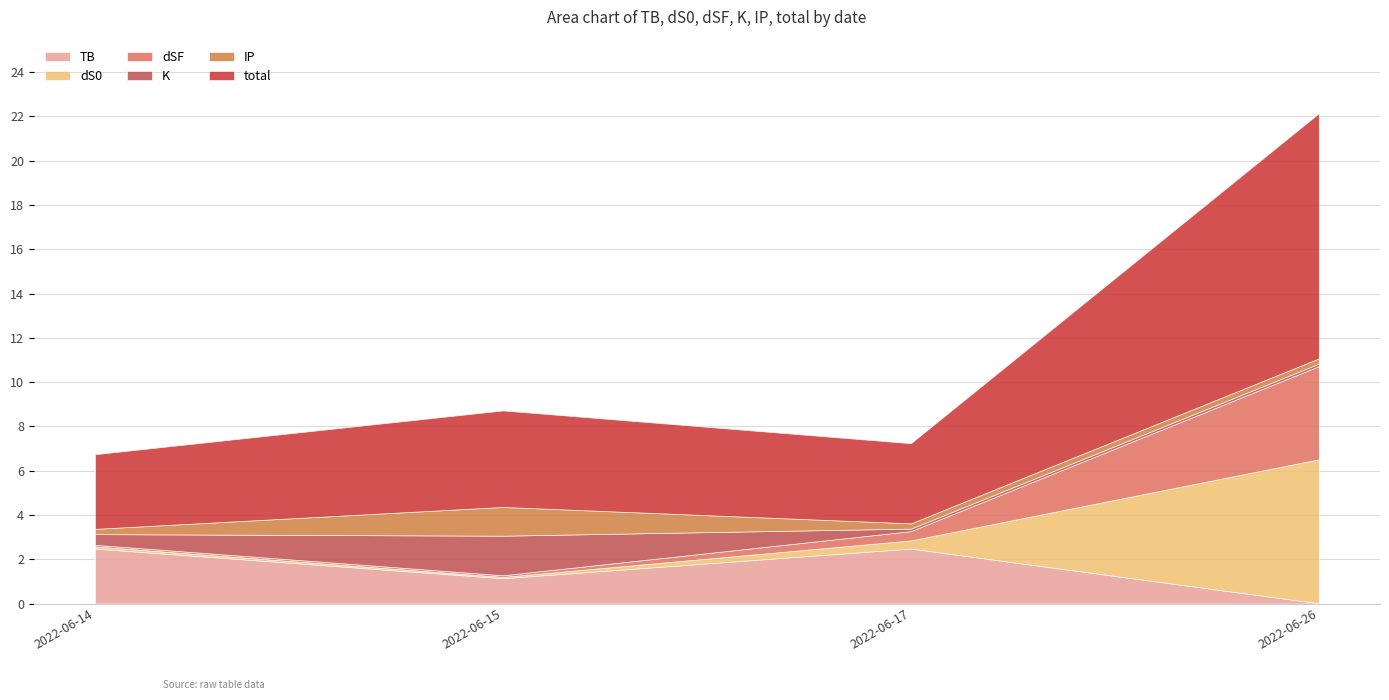

Which category has the lowest value in the TB series?

2022-06-26